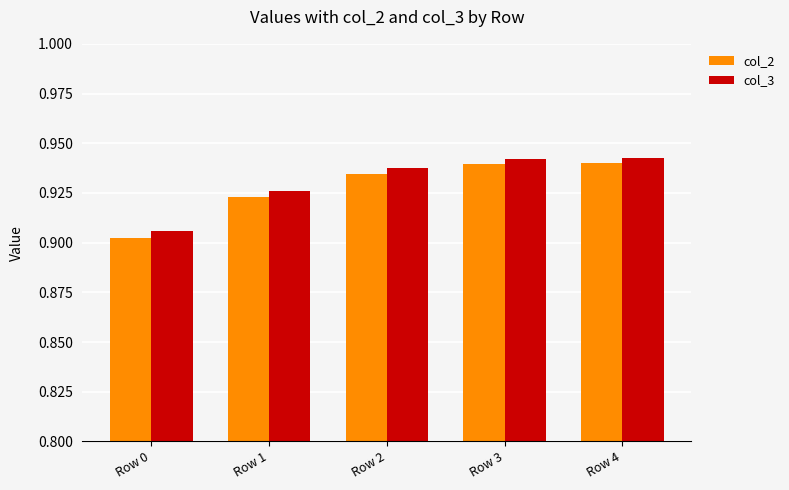

How many series are shown in this chart?

2